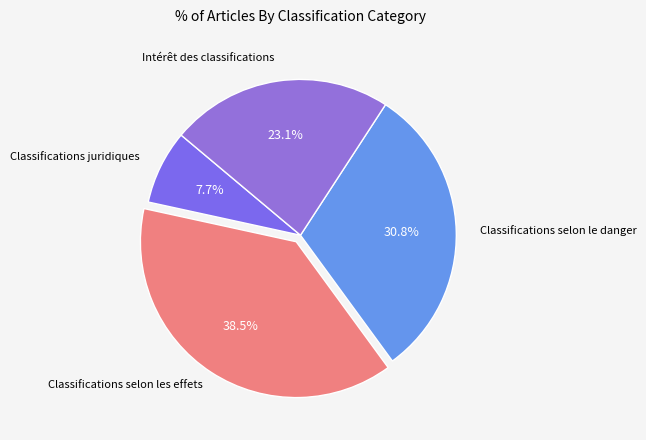

Count the number of slices in the pie.

4